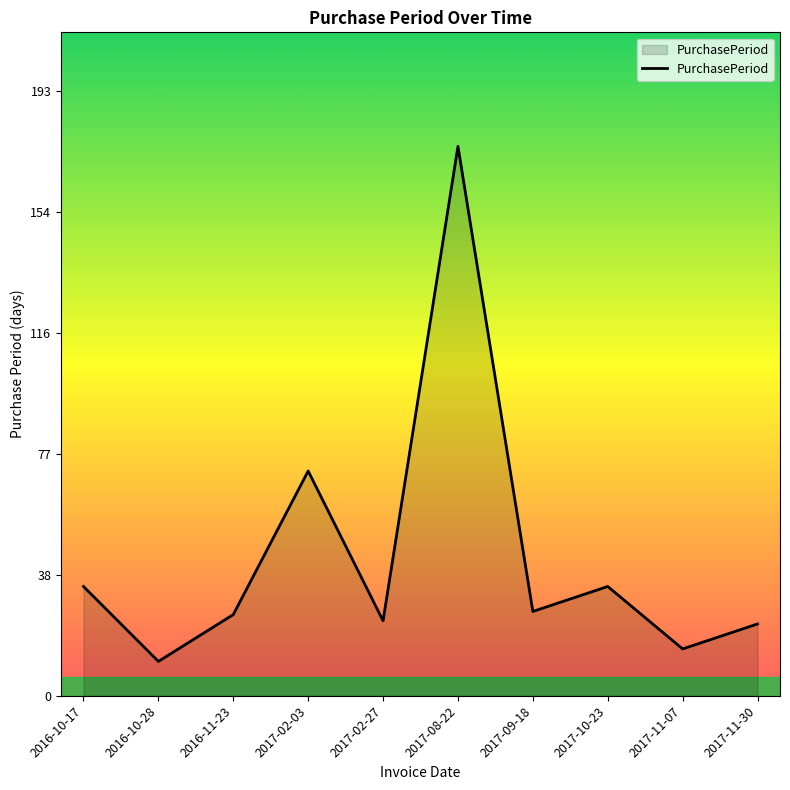

Which has a higher value, 2016-10-17 or 2017-09-18?

2016-10-17